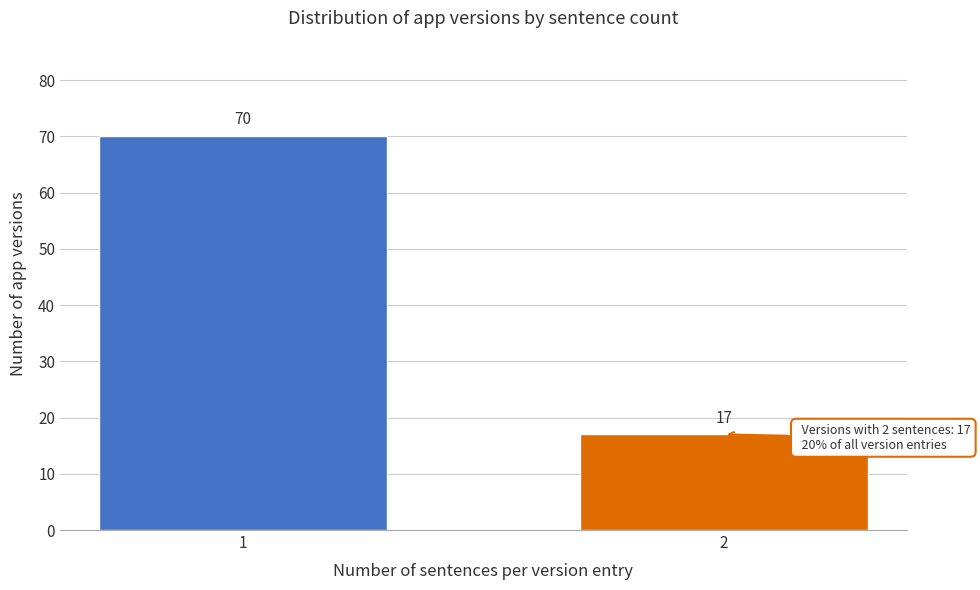

Reading right to left, transcribe all the data shown in this chart.

17	70